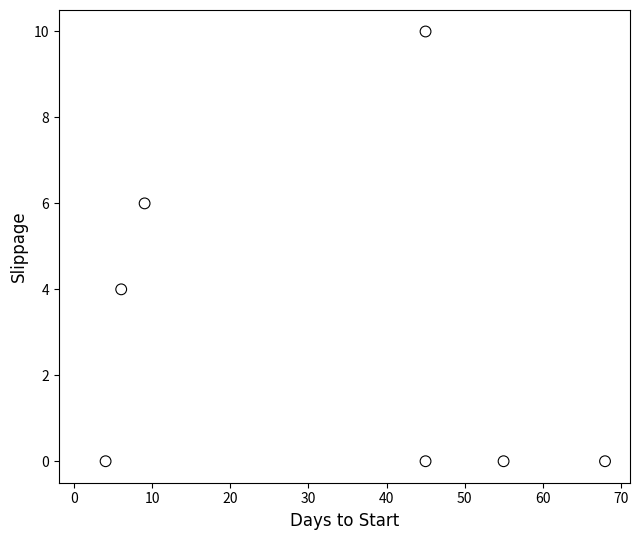

What is the average X value?

33